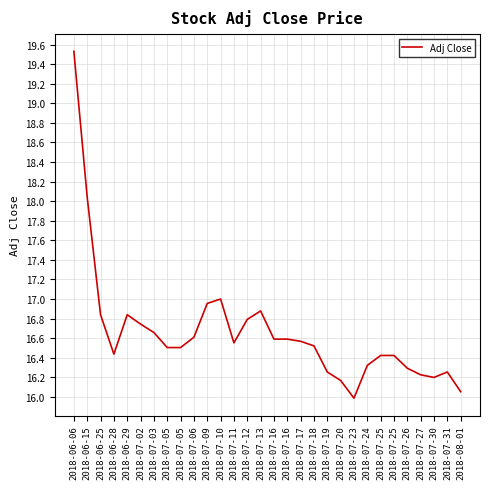

How many interior local peaks (higher than both neighbors) does the data have?

4